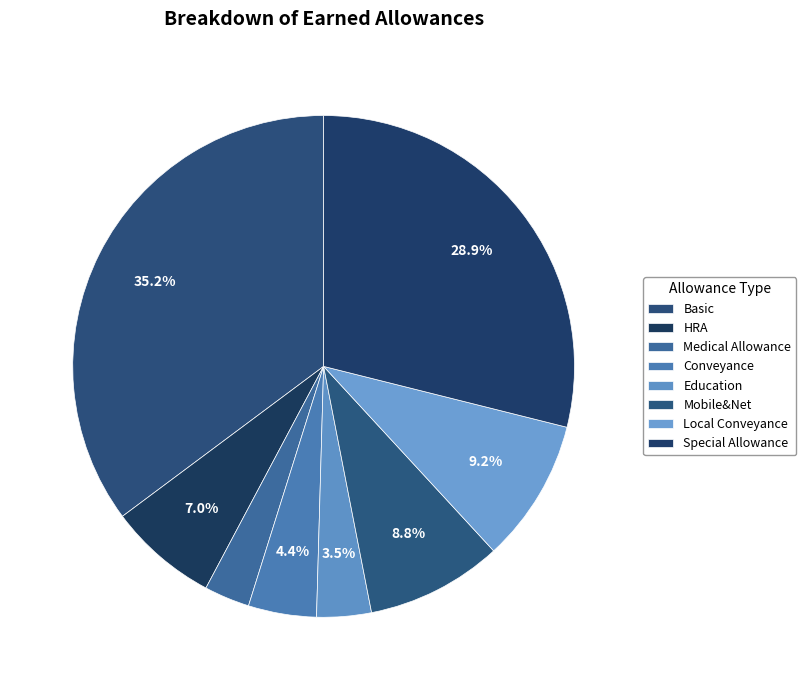

Does Medical Allowance represent more than half of the total?

No